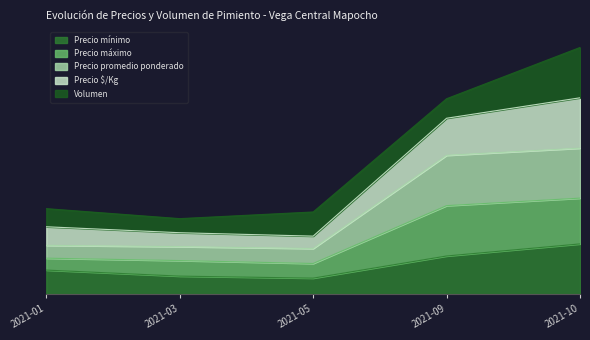

What is the greatest value displayed?

4.9